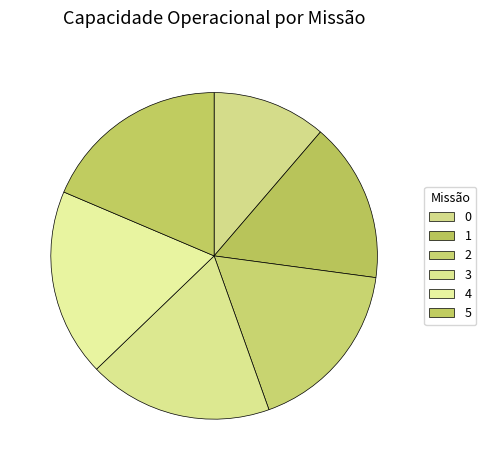

How many slices are in this pie chart?

6